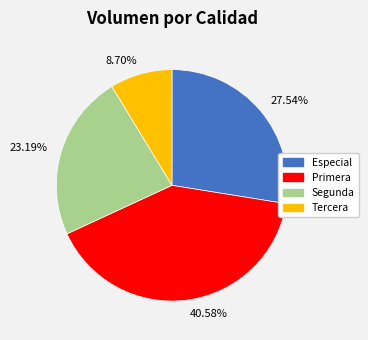

What is the ratio of the value at Segunda to the value at Primera?

0.6